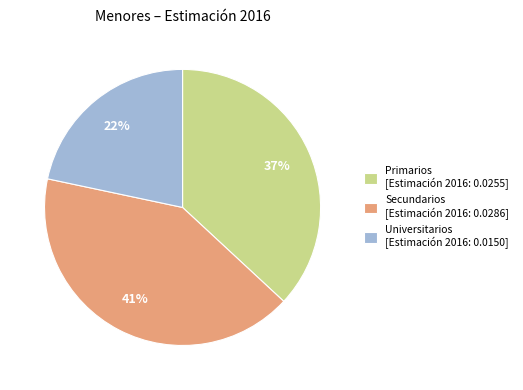

Does any single category account for the majority?

No